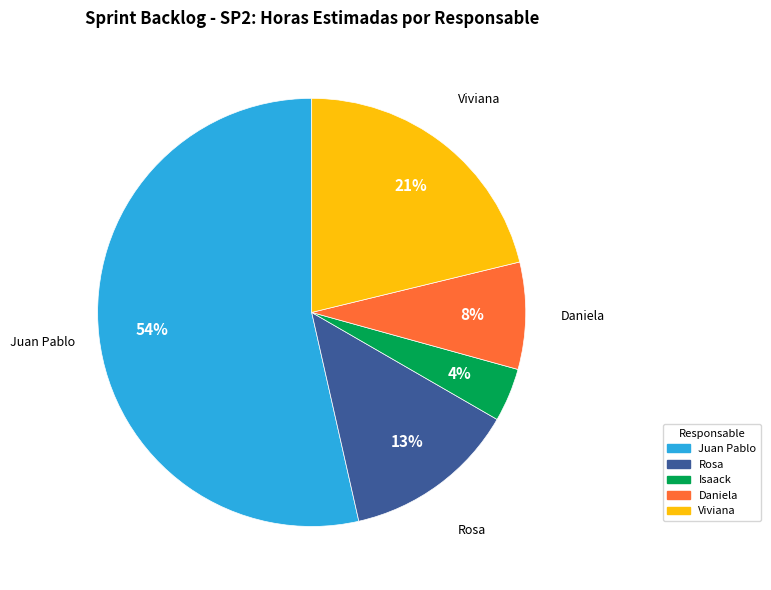

Is the sum of Juan Pablo and Isaack greater than half?

Yes